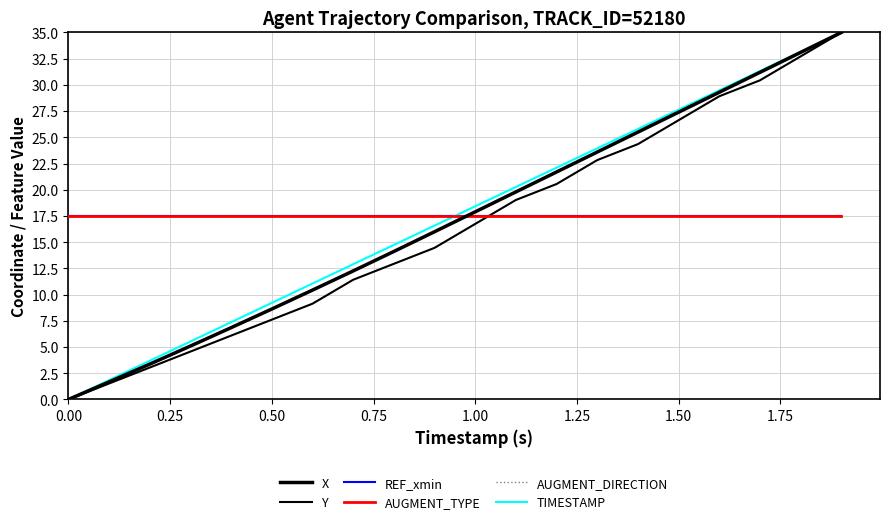

After their last crossing, which series has the higher values: Y or REF_xmin?

Y